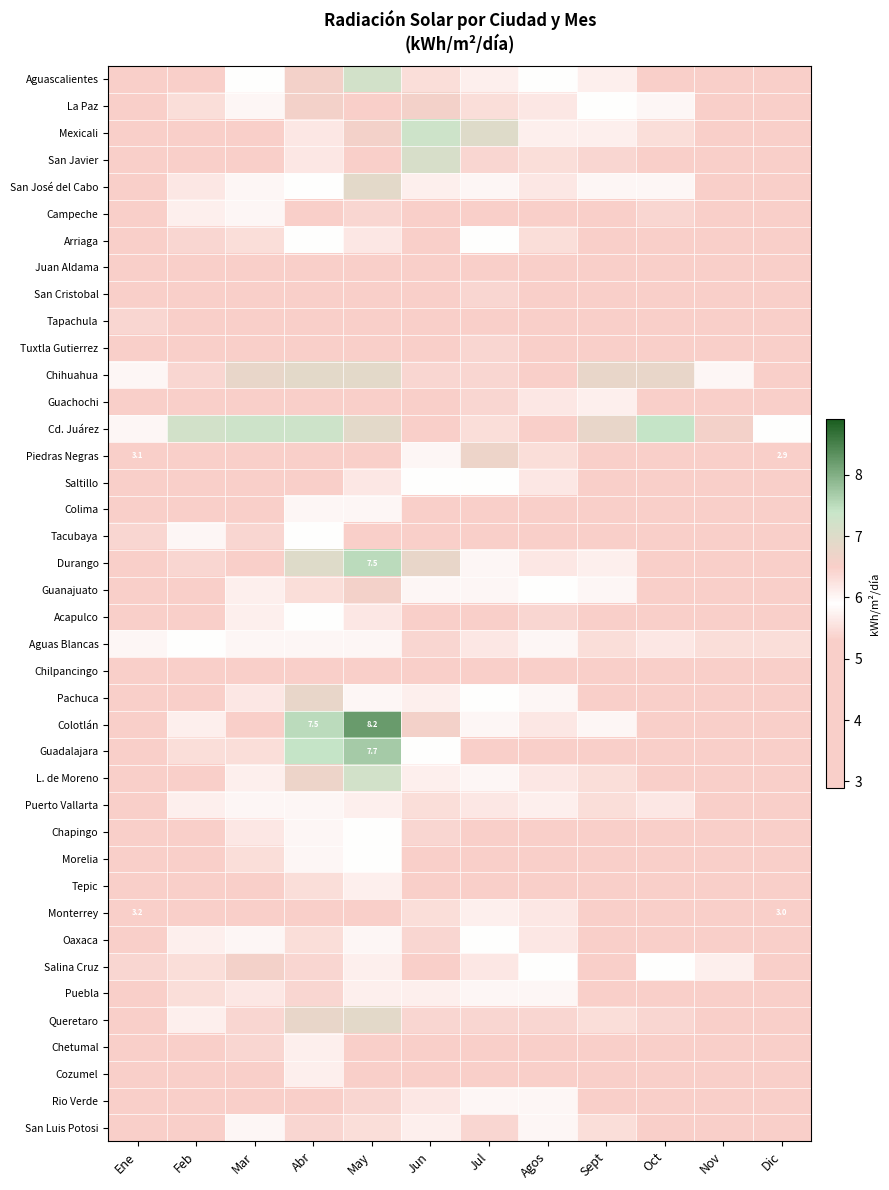

What is the sum of the Cd. Juárez values at Abr and Dic?

13.2